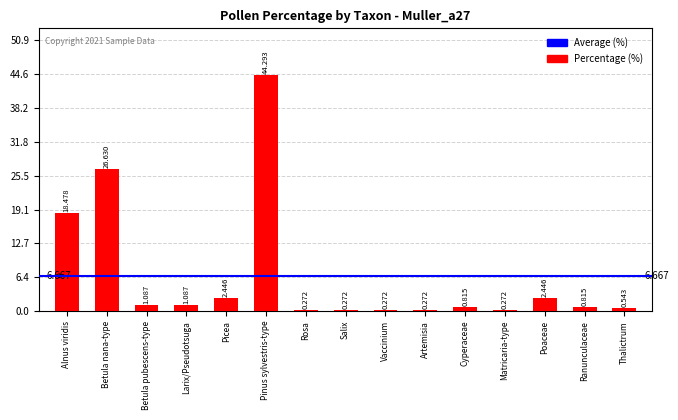

At which category does the chart reach its peak across all series?

Pinus sylvestris-type